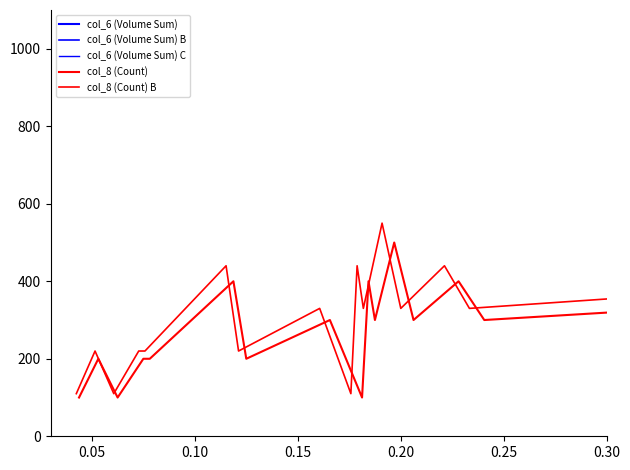

What is the label of the 2nd point from the left?

0.05